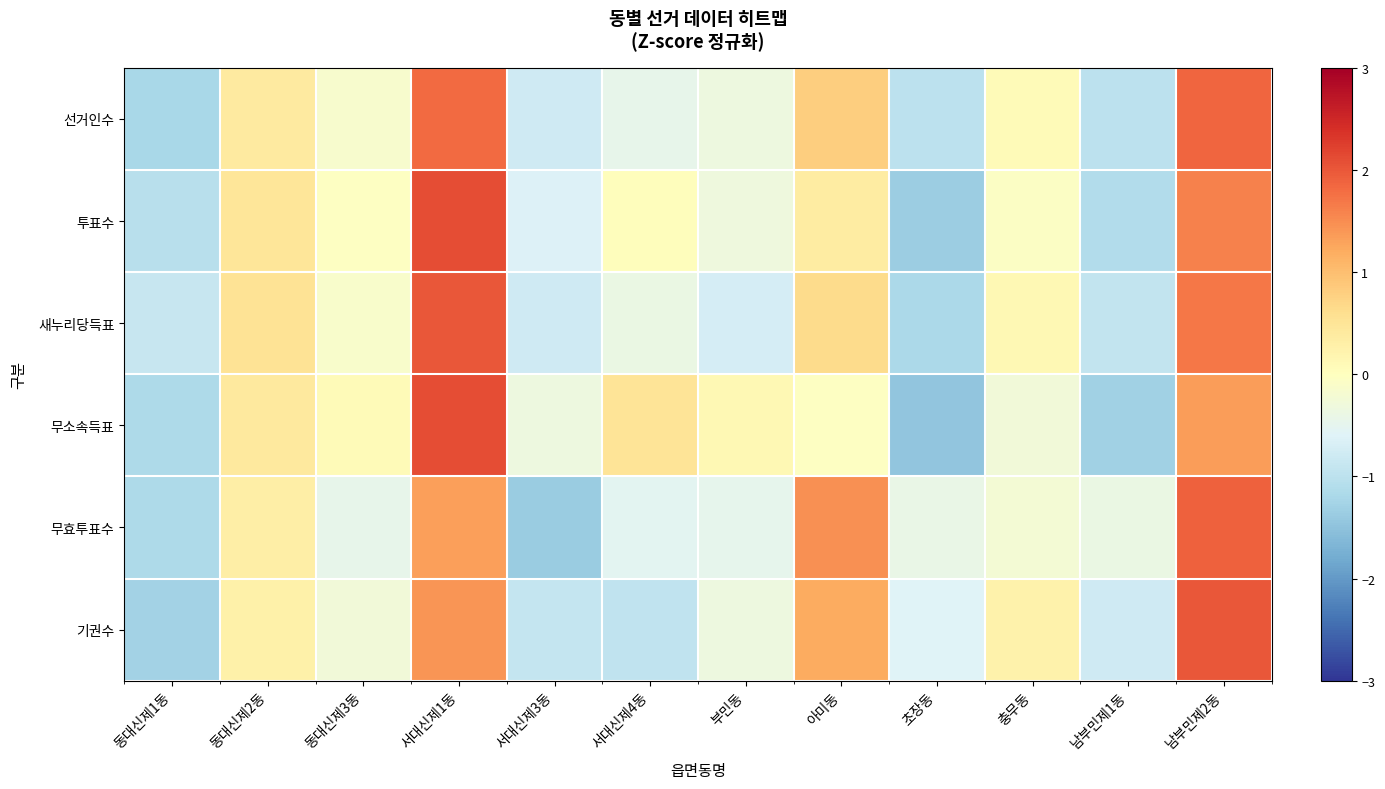

At how many categories does at least one series exceed -1?

12